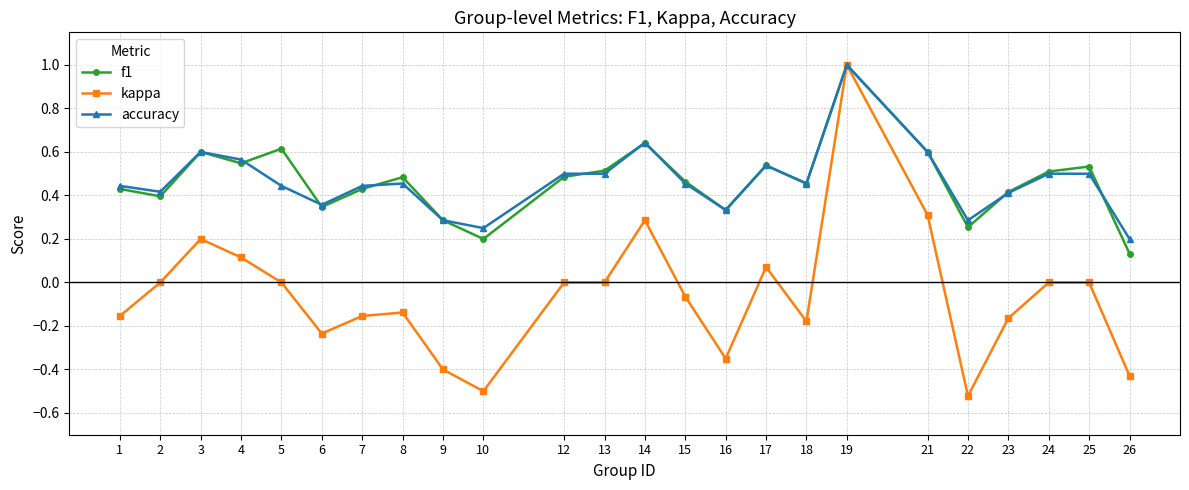

Which series changed the most between 6 and 25?

kappa